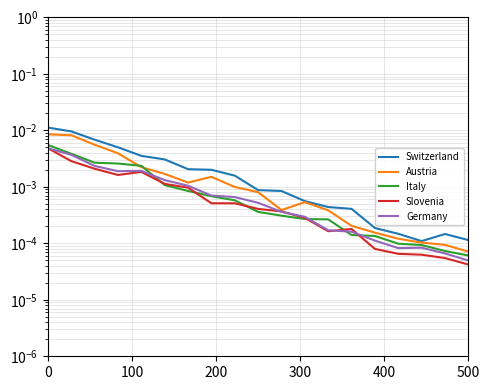

The Austria series shows 0.0 at 300. True or false?

False